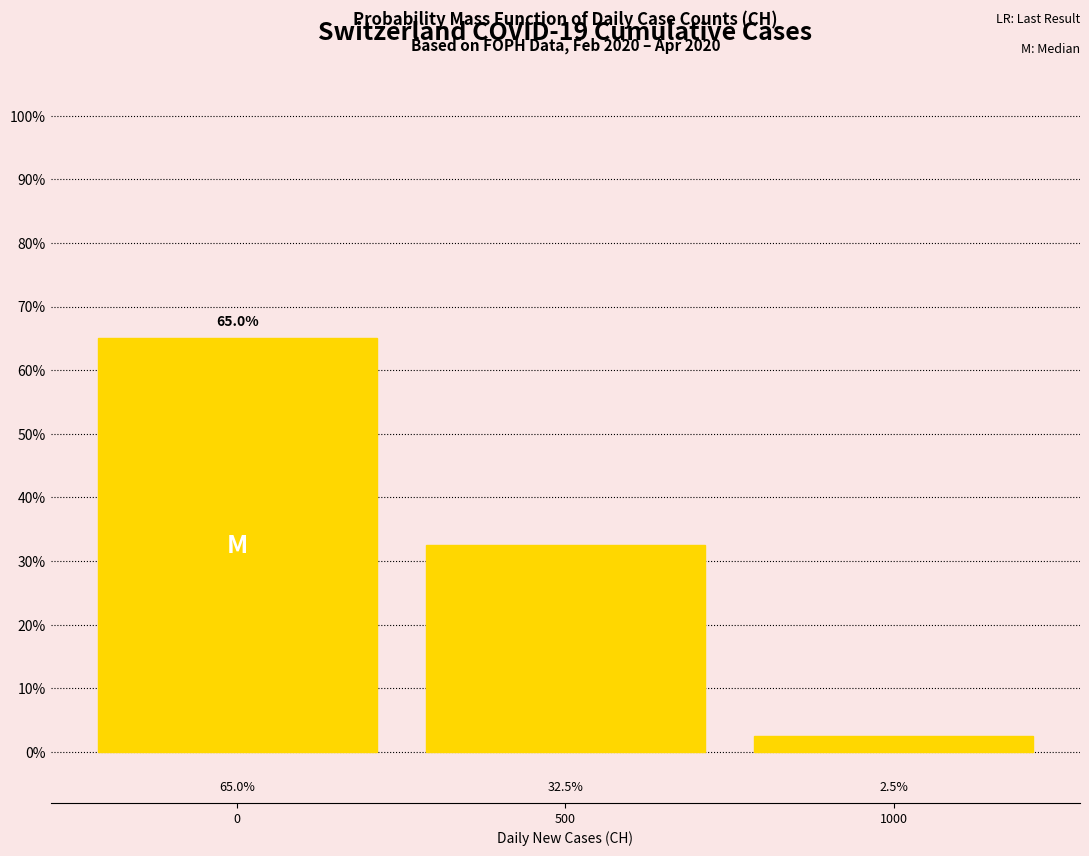

Reading left to right, list all the values displayed in this chart.

0=65.0	500=32.5	1000=2.5